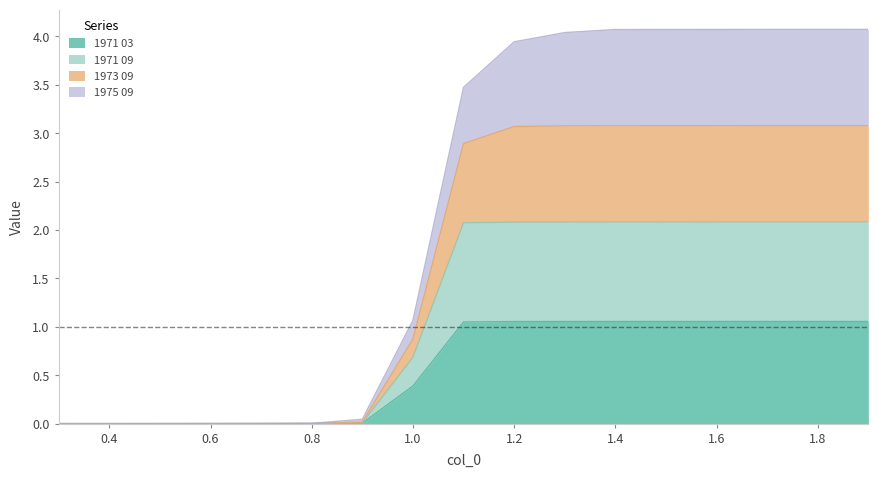

What are all the series names shown in the legend?

1971 03, 1971 09, 1973 09, 1975 09